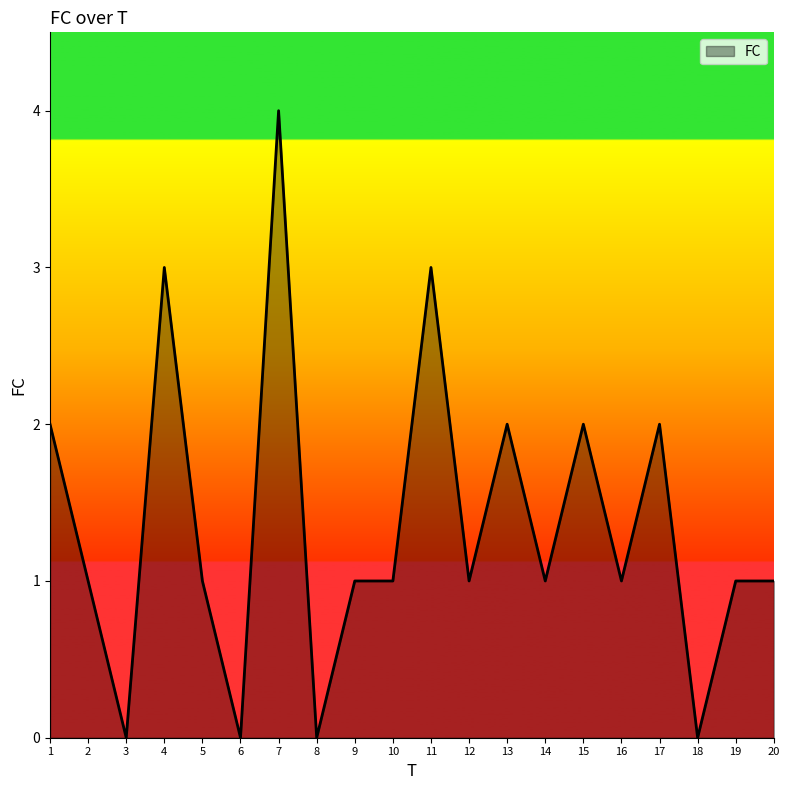

The chart shows a value of 1 at 12. True or false?

True